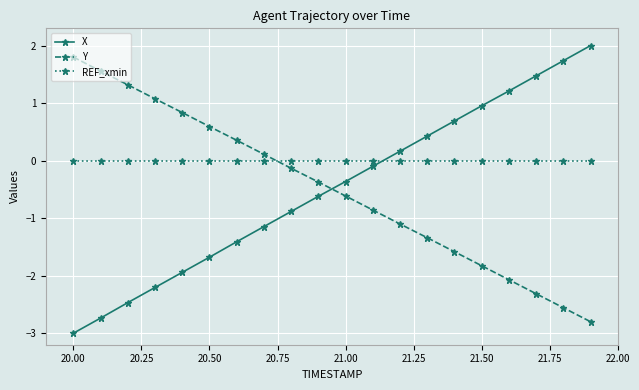

What are all the series names shown in the legend?

X, Y, REF_xmin